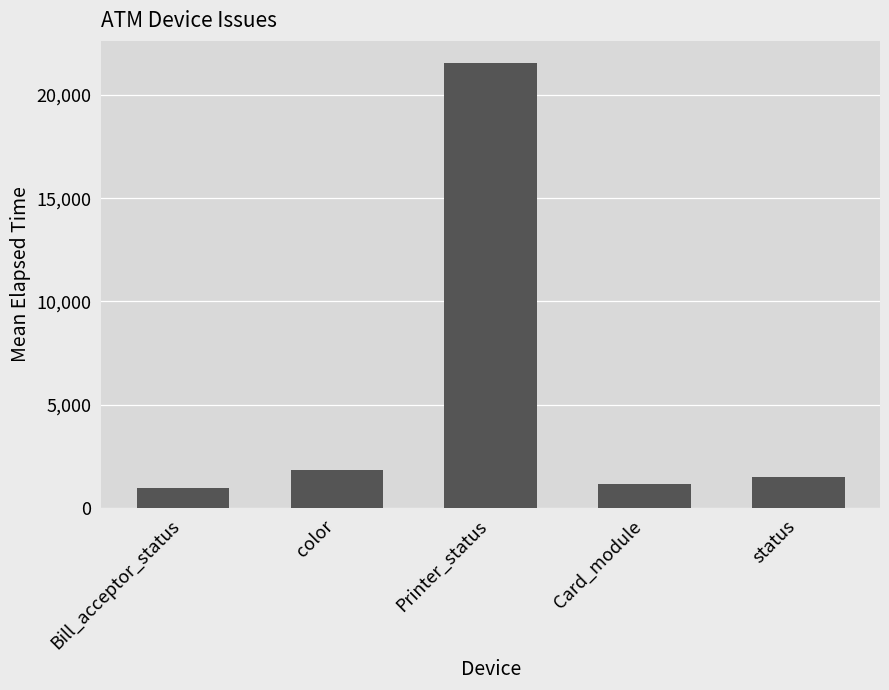

What is the sum of all values?

26973.8